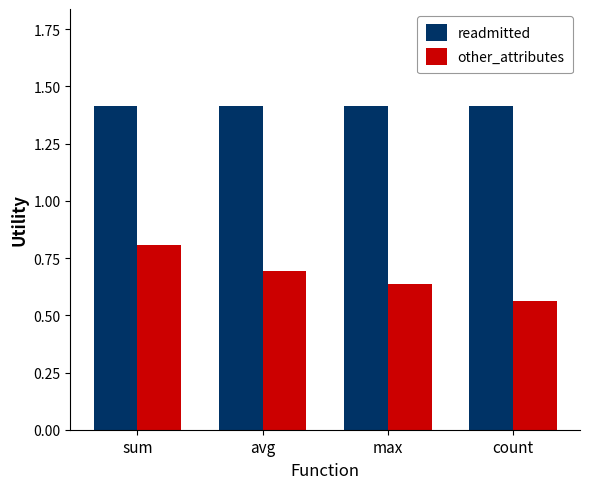

Where is other_attributes nearest to the value 0?

count